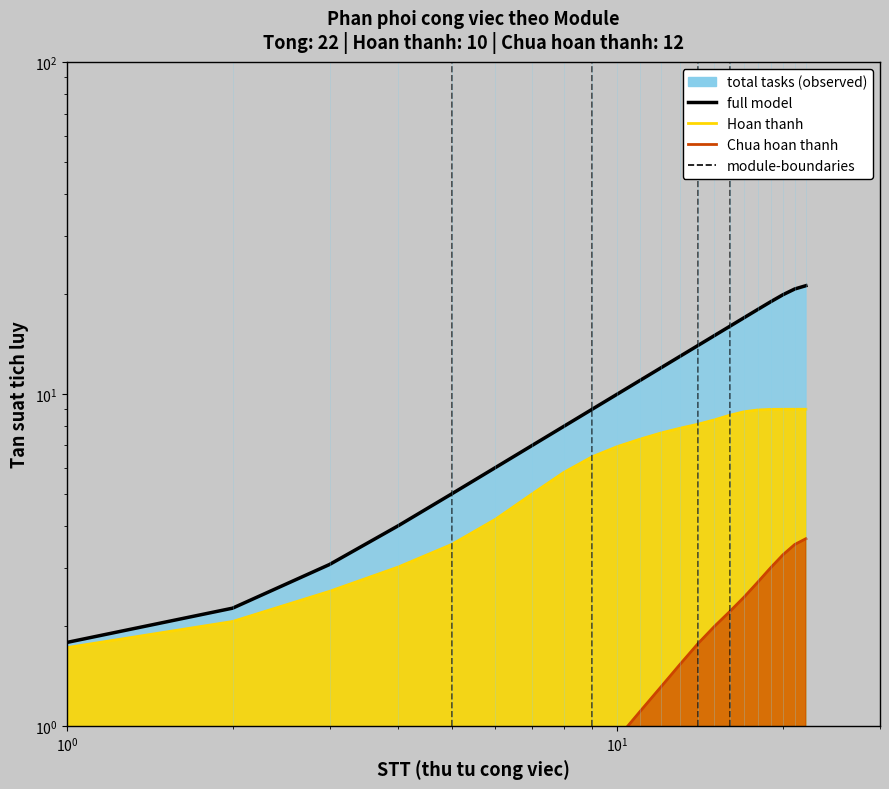

True or false: errors line and full model cross at least once.

False